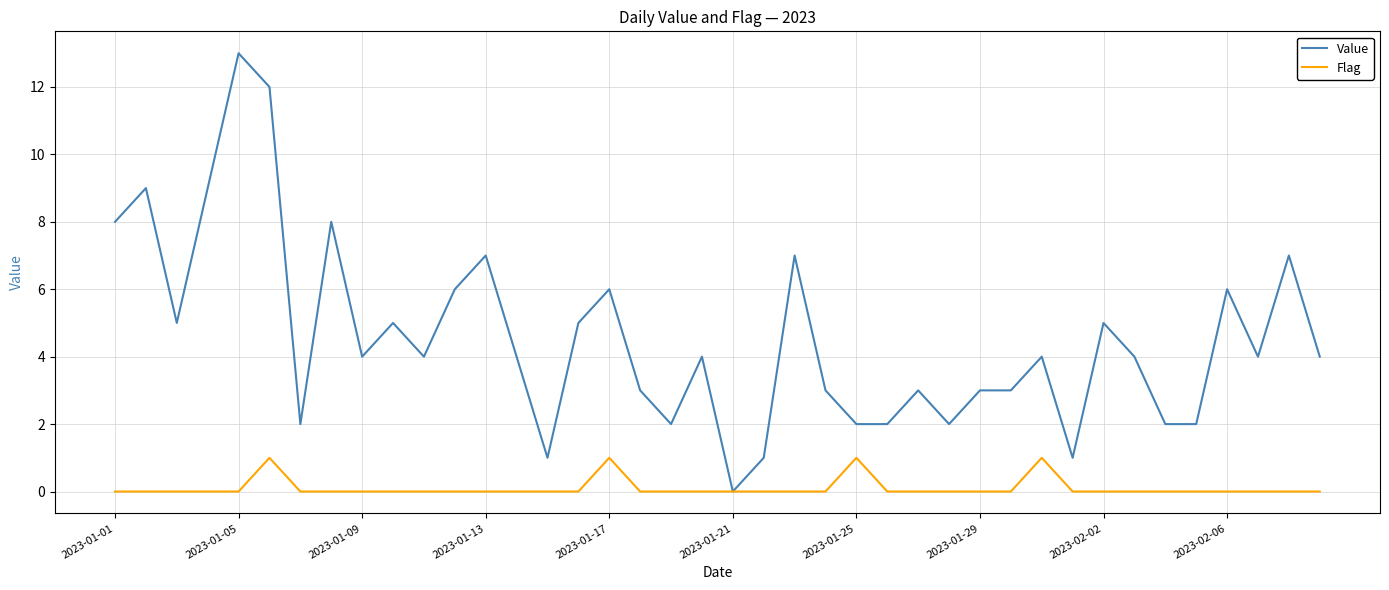

Which series has the largest total across all categories?

Value